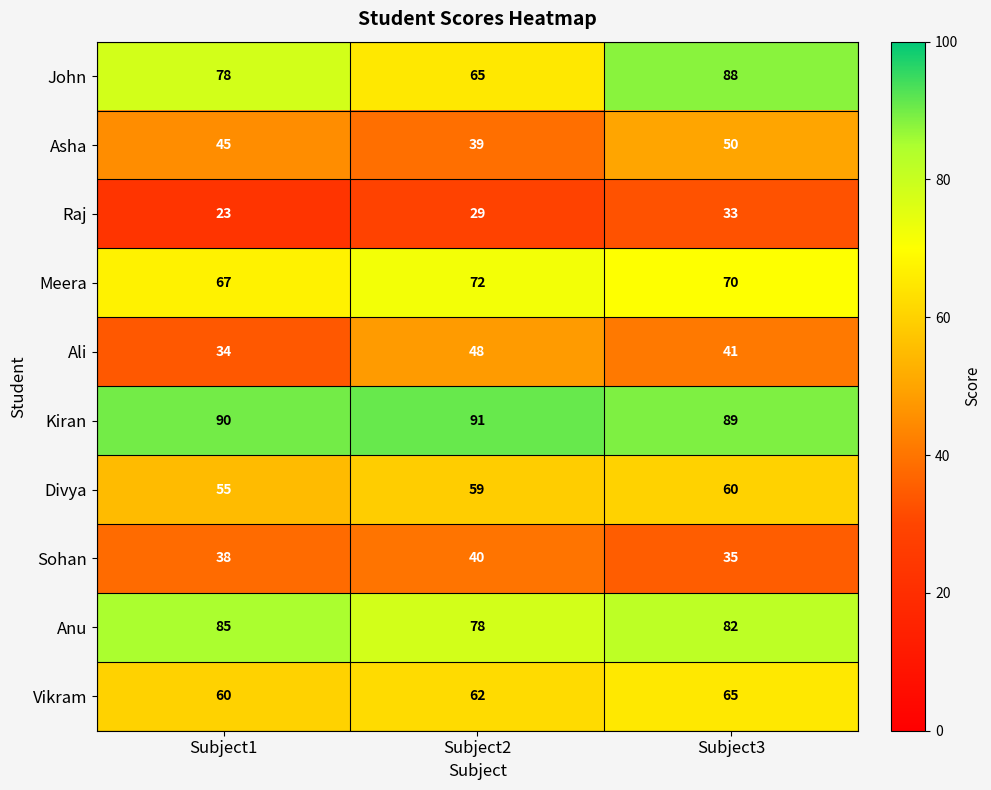

True or false: John has a value of 65 at Subject2.

True